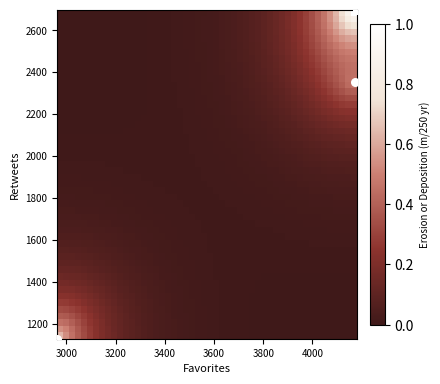

What Y value in the scatter plot is closest to 1913?

2350